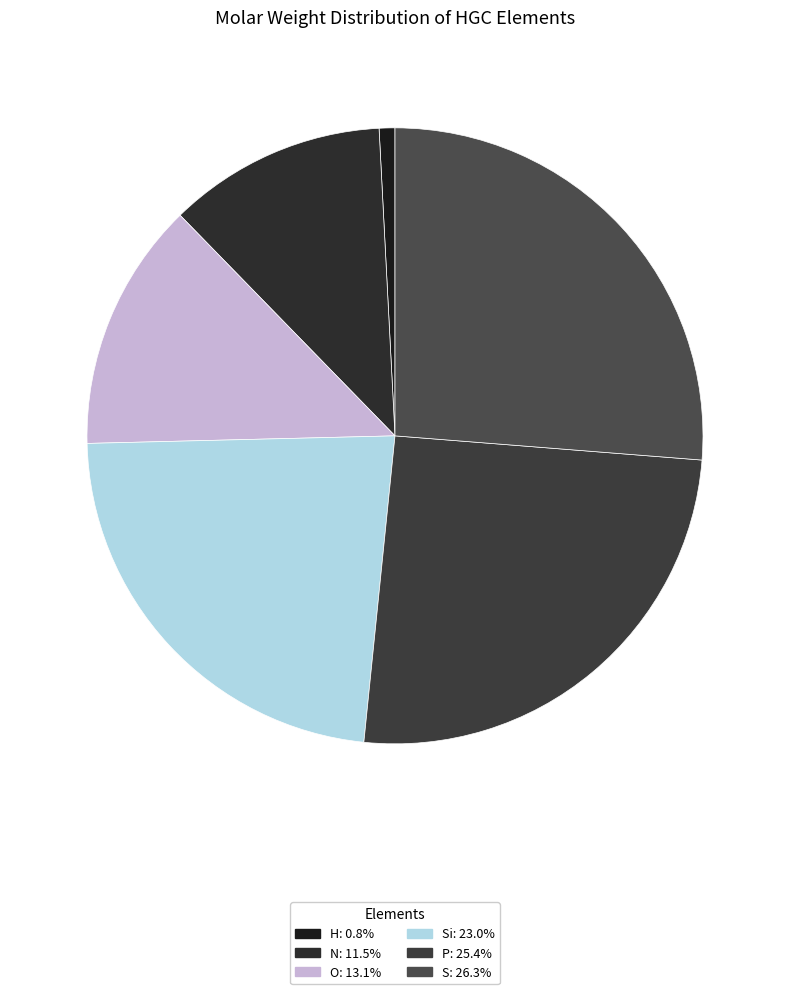

What is the smallest slice in the pie chart?

H